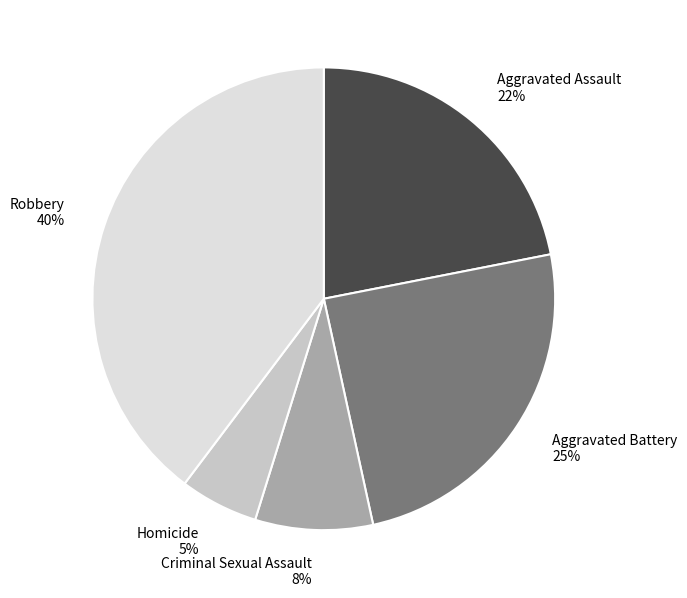

Does any single category account for the majority?

No